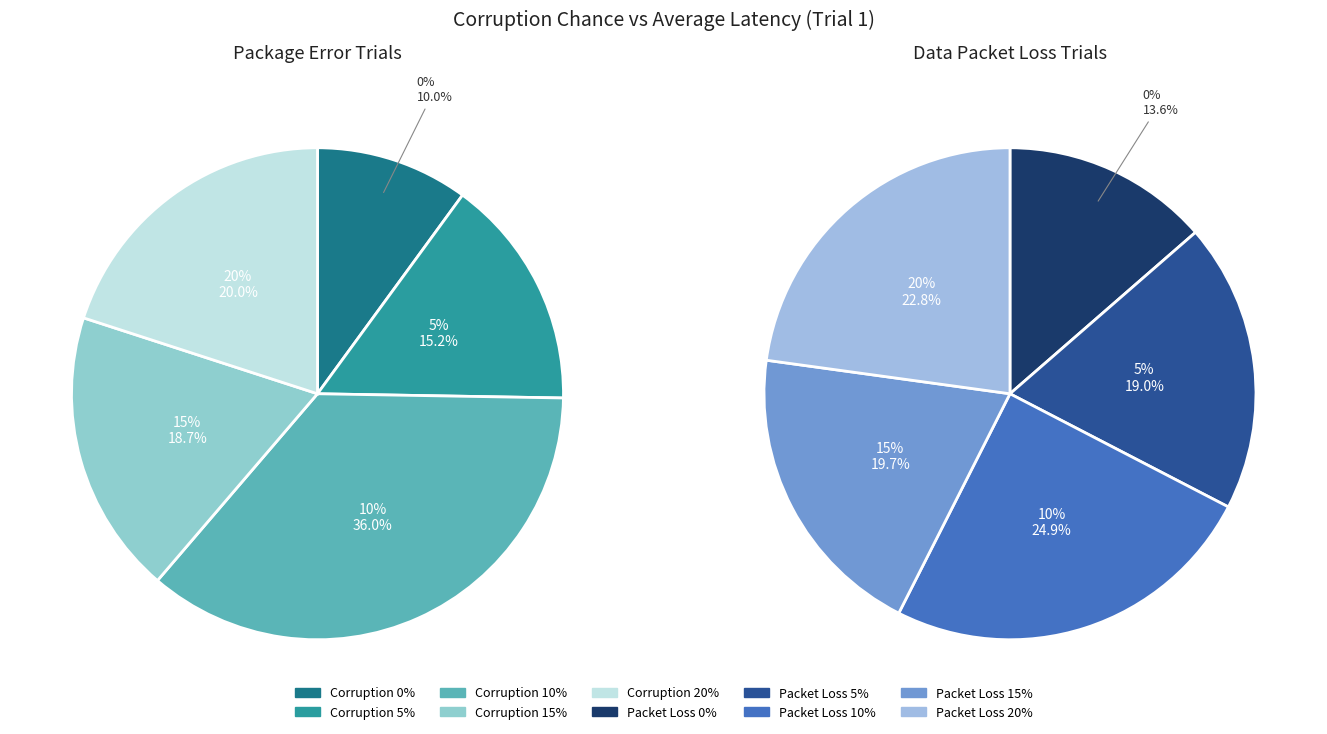

Which has a higher value, 5% or 10%?

10%